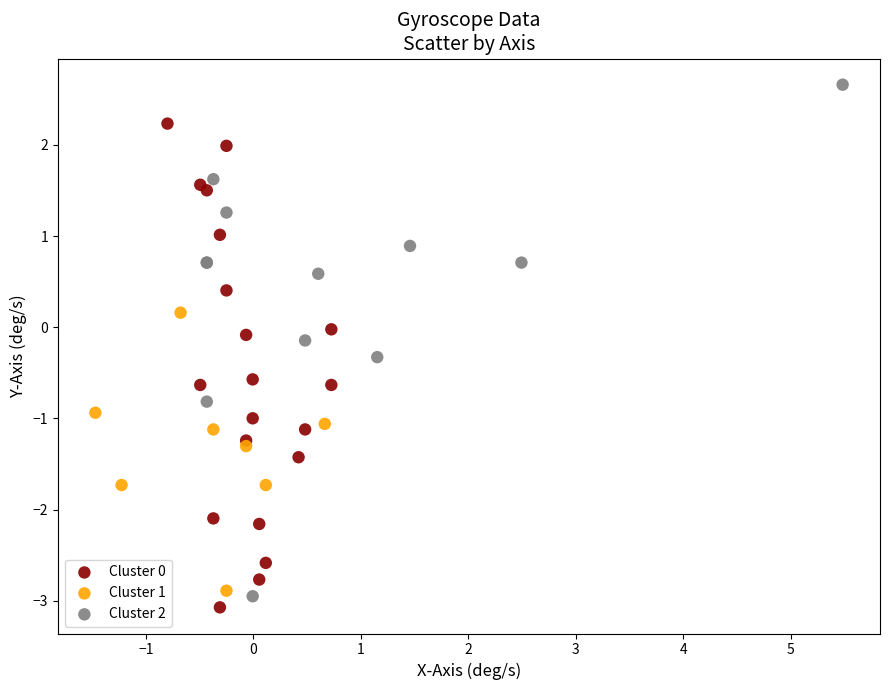

Which series has the largest Y range (max minus min)?

Cluster 2